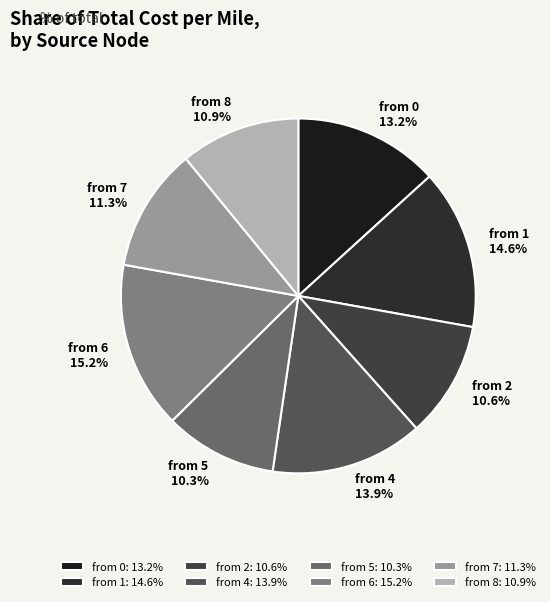

What percentage is the from 7 slice, to the nearest percent?

11%